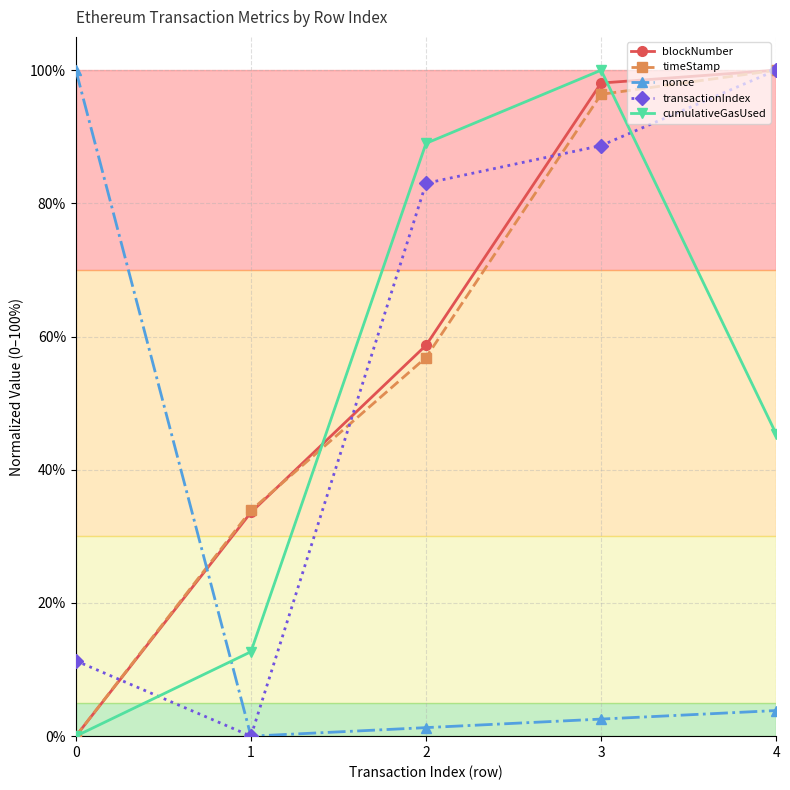

What is the value of the nonce point at the 1st from the left?

100.0